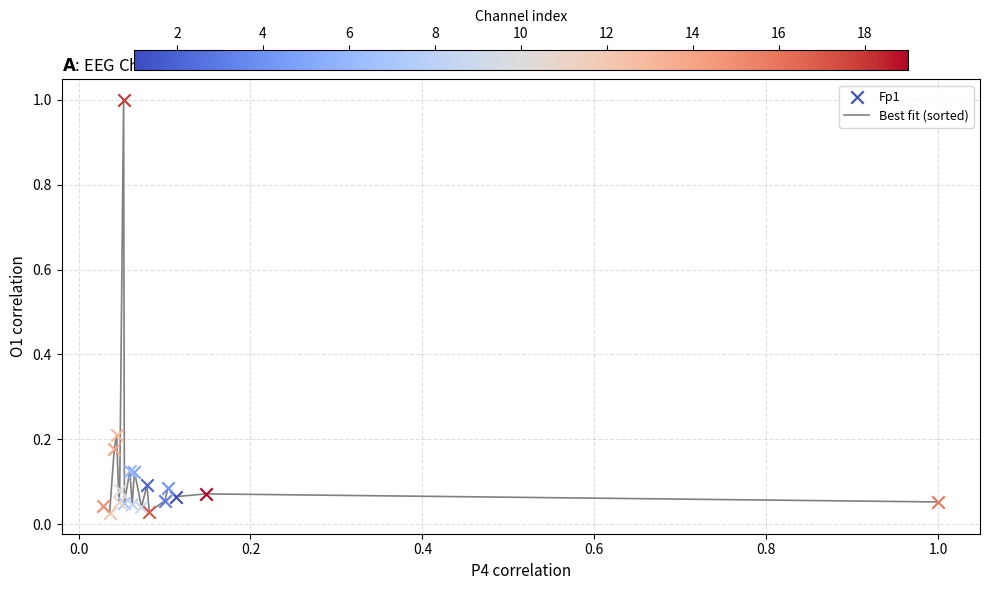

What is the greatest value displayed?

1.0